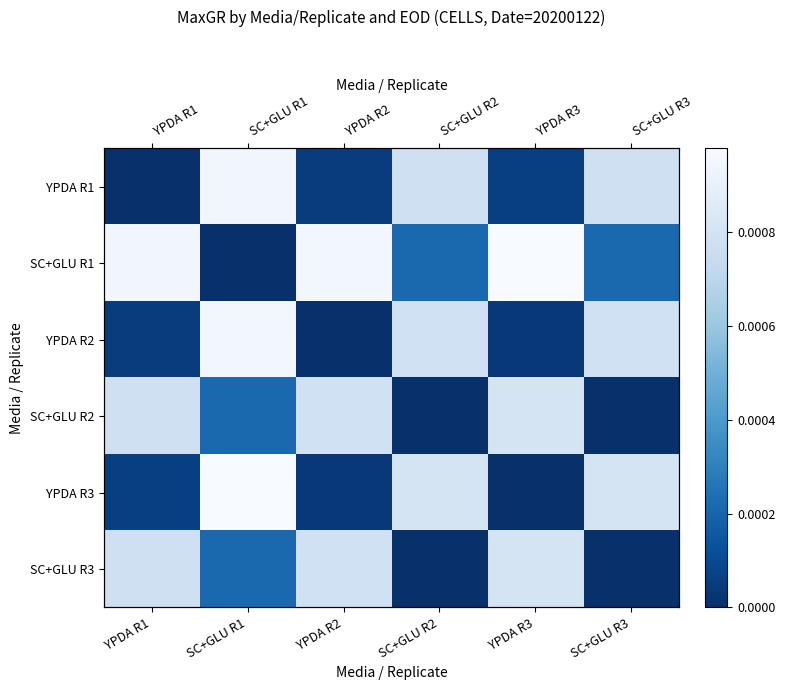

The value of SC+GLU R3 at SC+GLU R3 is -0.0. True or false?

False